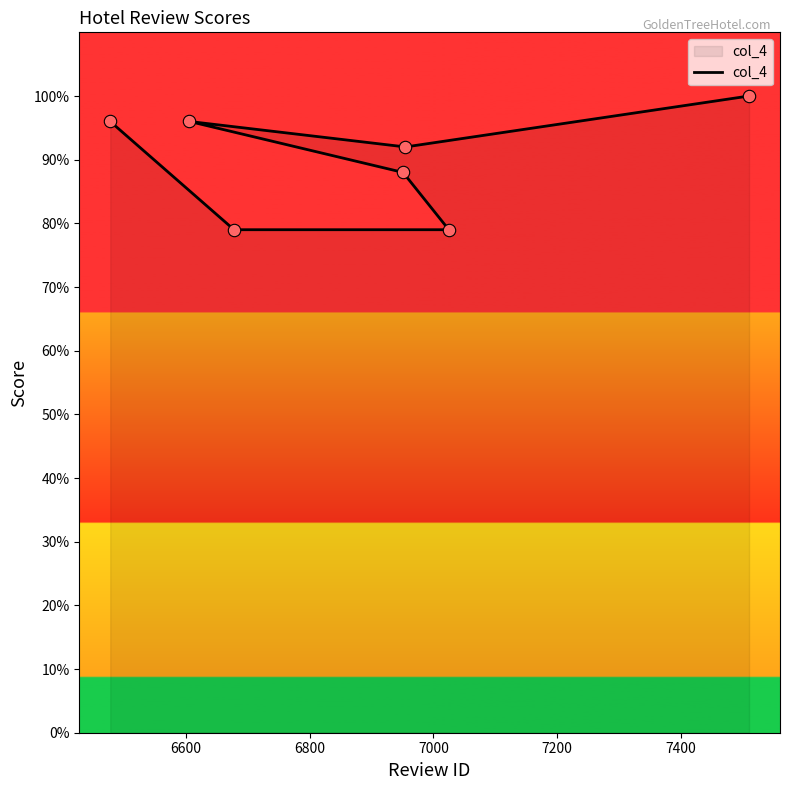

Which has a higher value, 7400 or 6800?

7400